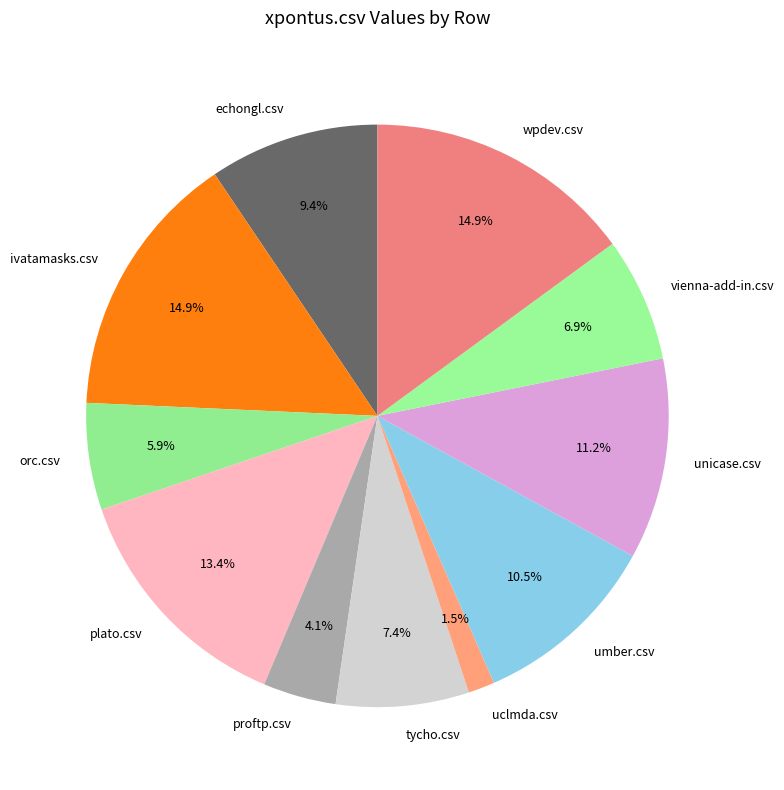

How many segments does this pie chart have?

11